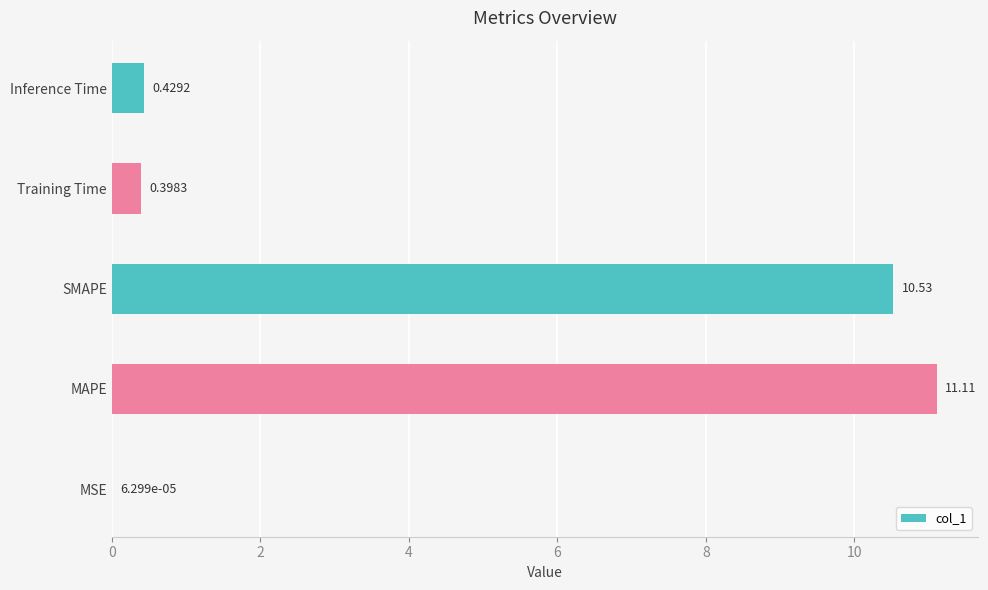

At which category does the chart reach its peak across all series?

MAPE